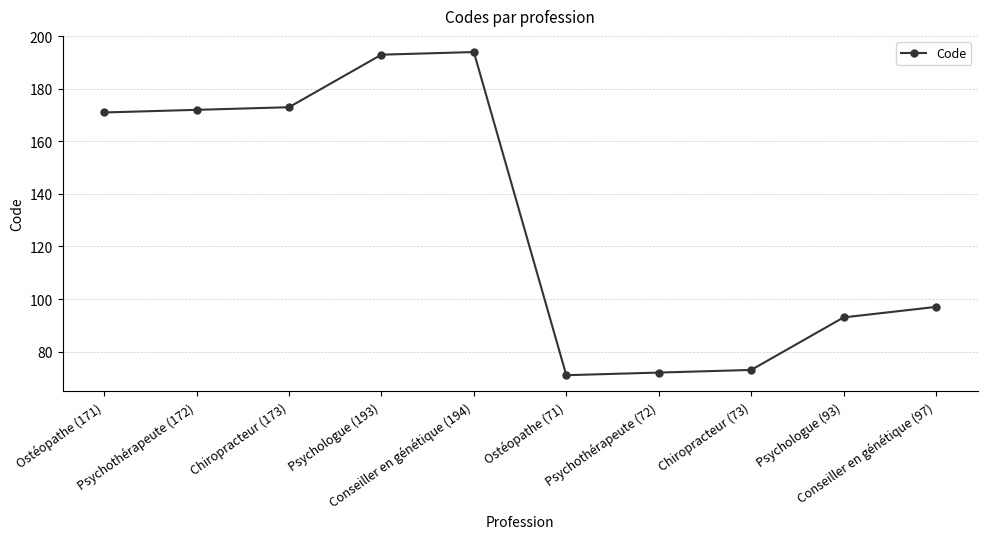

What is the value of the 5th point from the left?

194